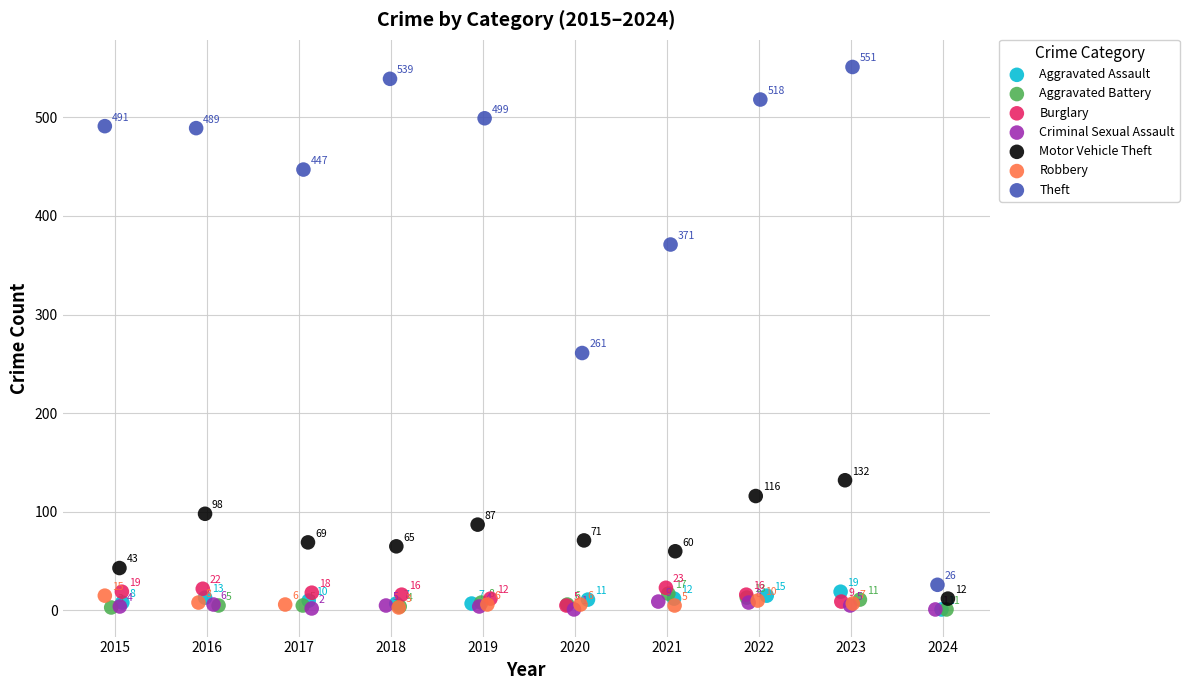

Which series reaches the maximum Y coordinate?

Theft